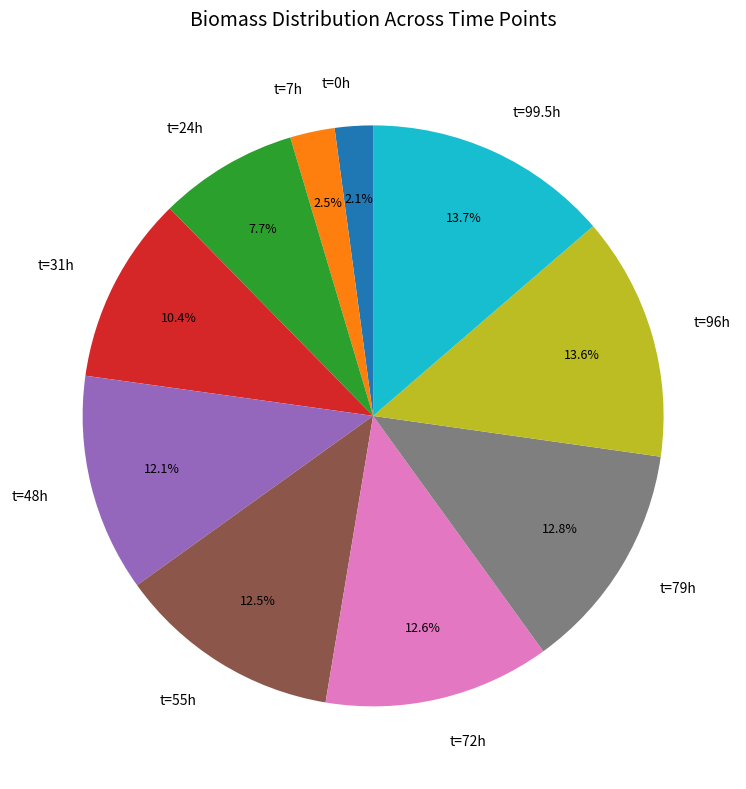

Does t=48h represent more than half of the total?

No